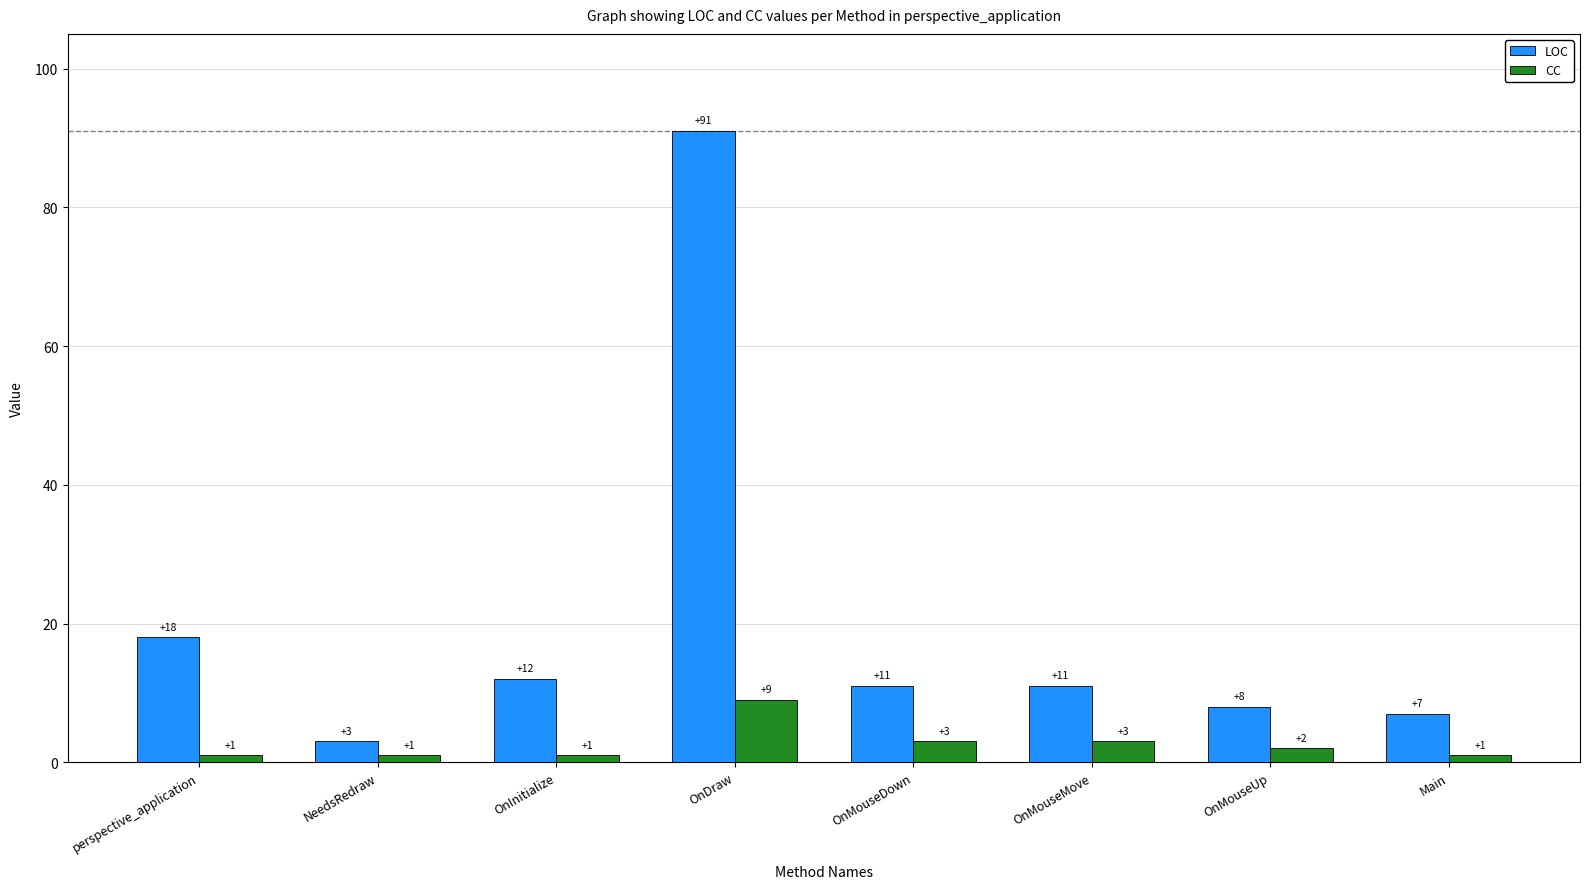

Rank the series by their average value, from highest to lowest.

LOC, CC